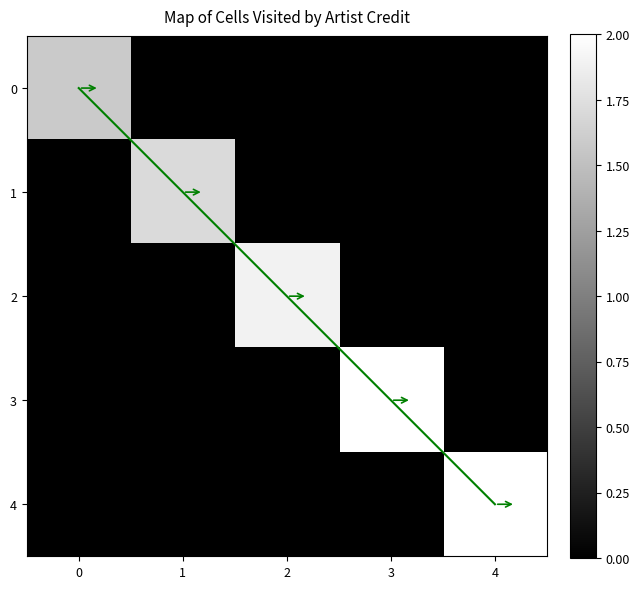

What is the difference between the maximum and minimum values in the 2 series?

1.9